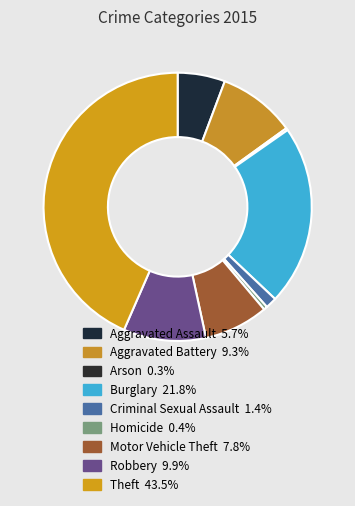

What is the ratio of the value at Criminal Sexual Assault to the value at Aggravated Assault?

0.2